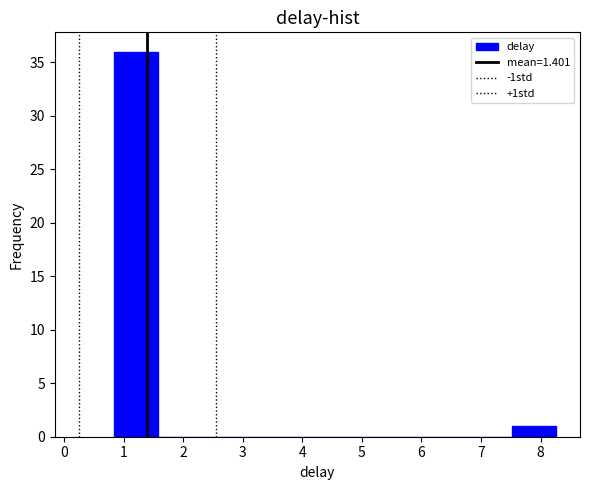

Reading left to right, list every bar in this chart as the range it spans on the x-axis followed by its height. Neither the bar edges nor the heights are printed on the chart, so give them approximately, as read against the axes.

0.8 to 1.6: 36
1.6 to 2.3: 0
2.3 to 3.1: 0
3.1 to 3.8: 0
3.8 to 4.6: 0
4.6 to 5.3: 0
5.3 to 6.0: 0
6.0 to 6.8: 0
6.8 to 7.5: 0
7.5 to 8.3: 1